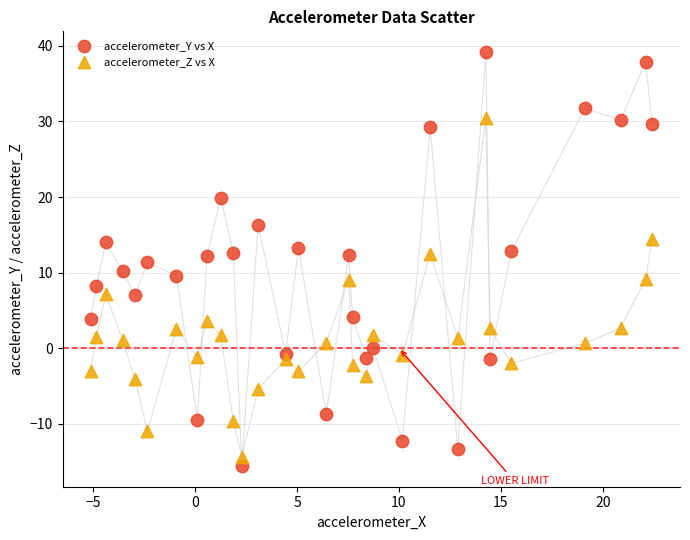

Across all data points, what is the range of Y values (max minus min)?

54.8